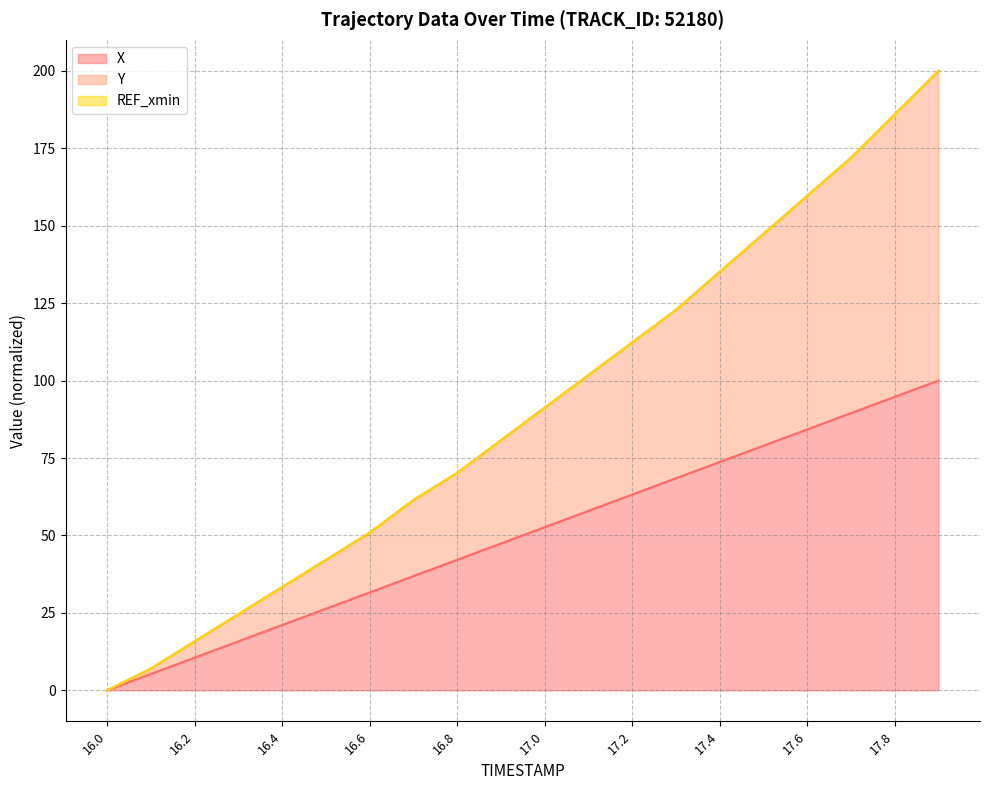

What is the value of the X point at the 5th from the left?

21.1